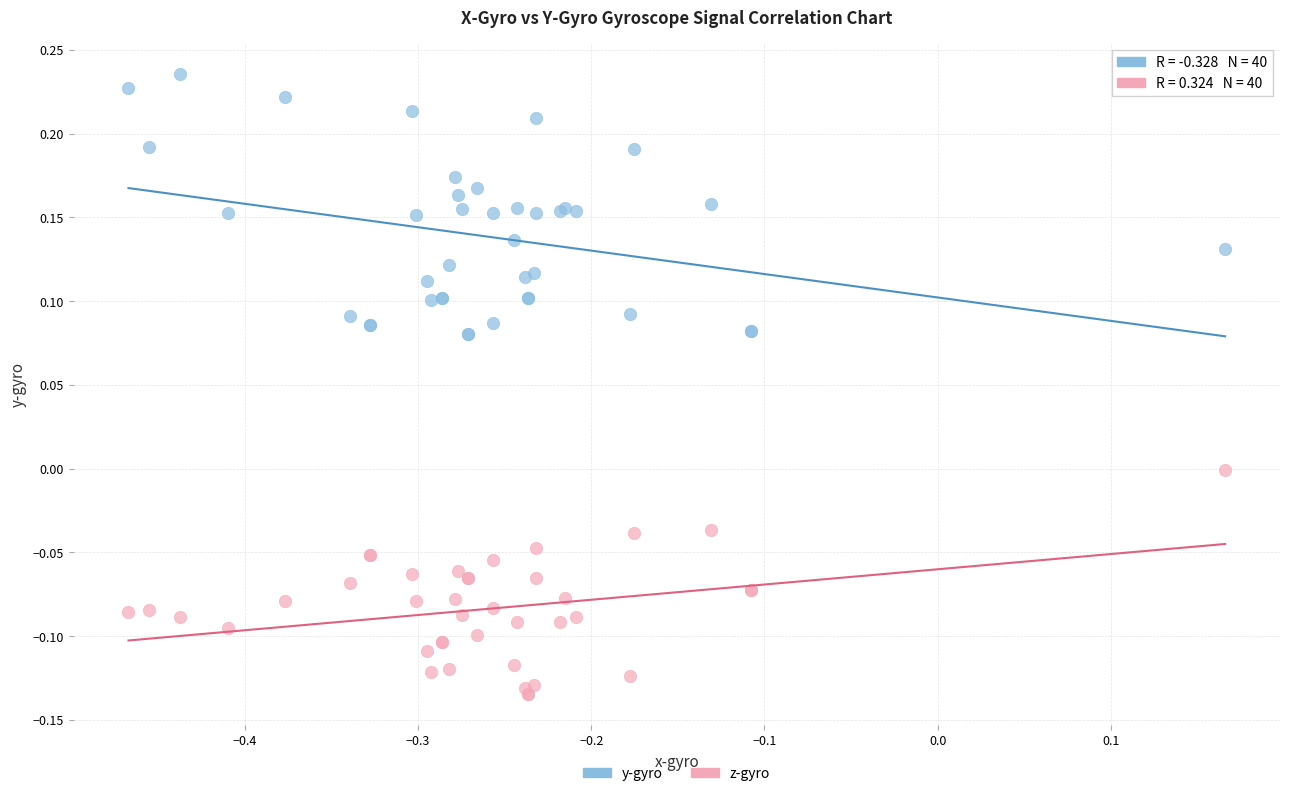

Which series has the largest Y range (max minus min)?

y-gyro